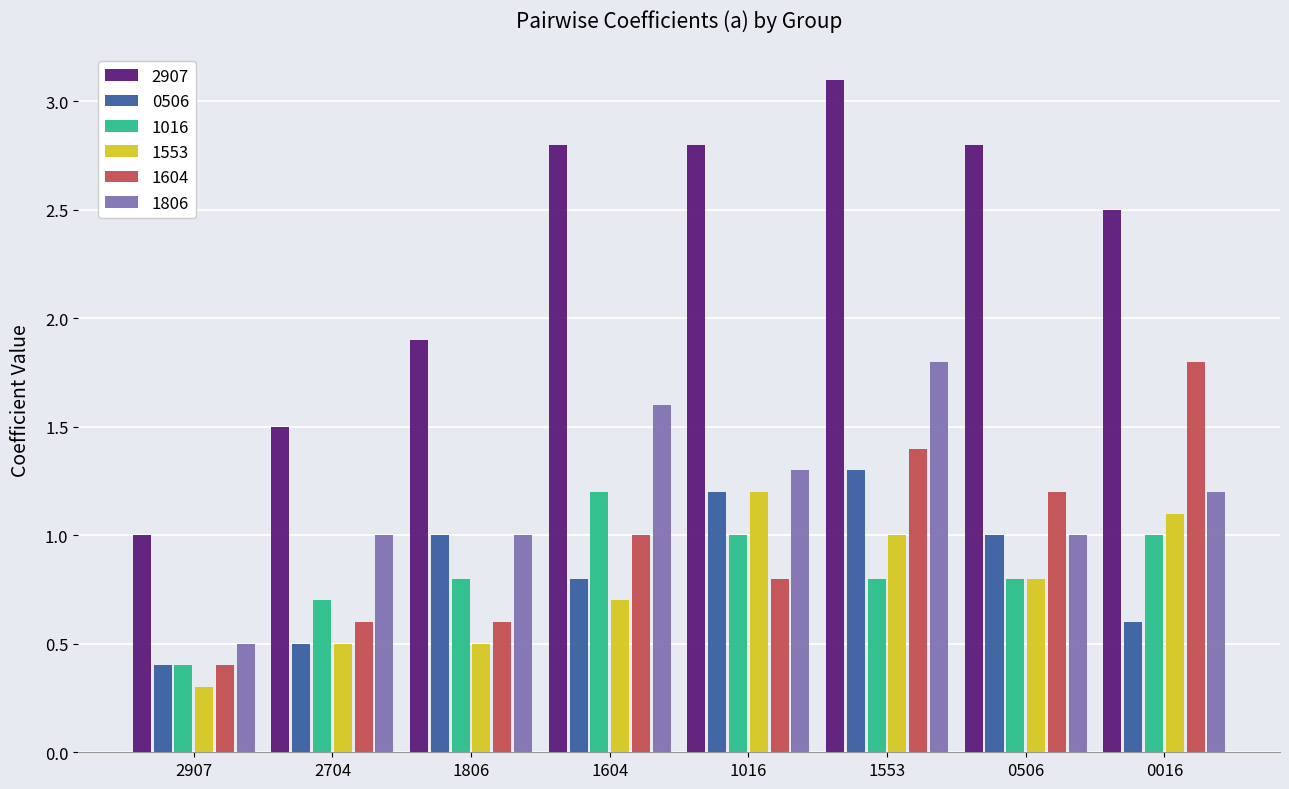

What is the sum of all 0506 values?

6.8